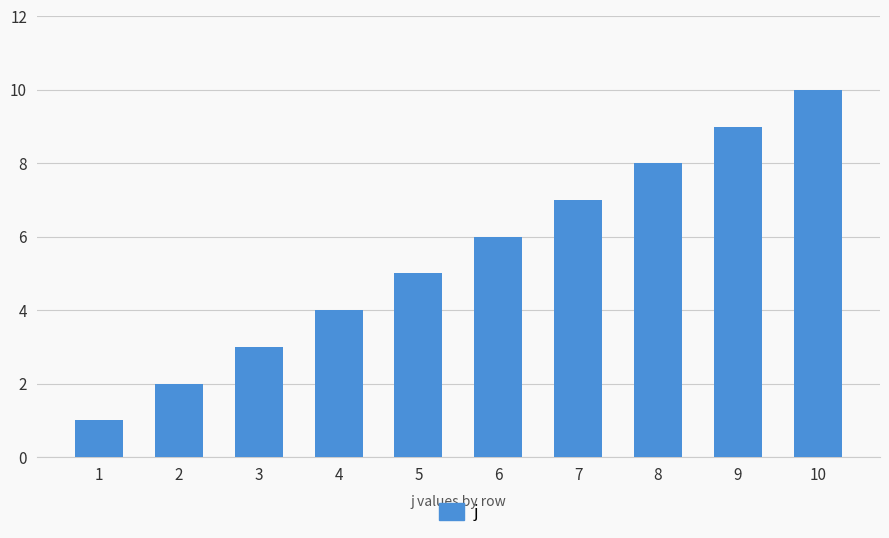

Between 1 and 5, which is larger?

5